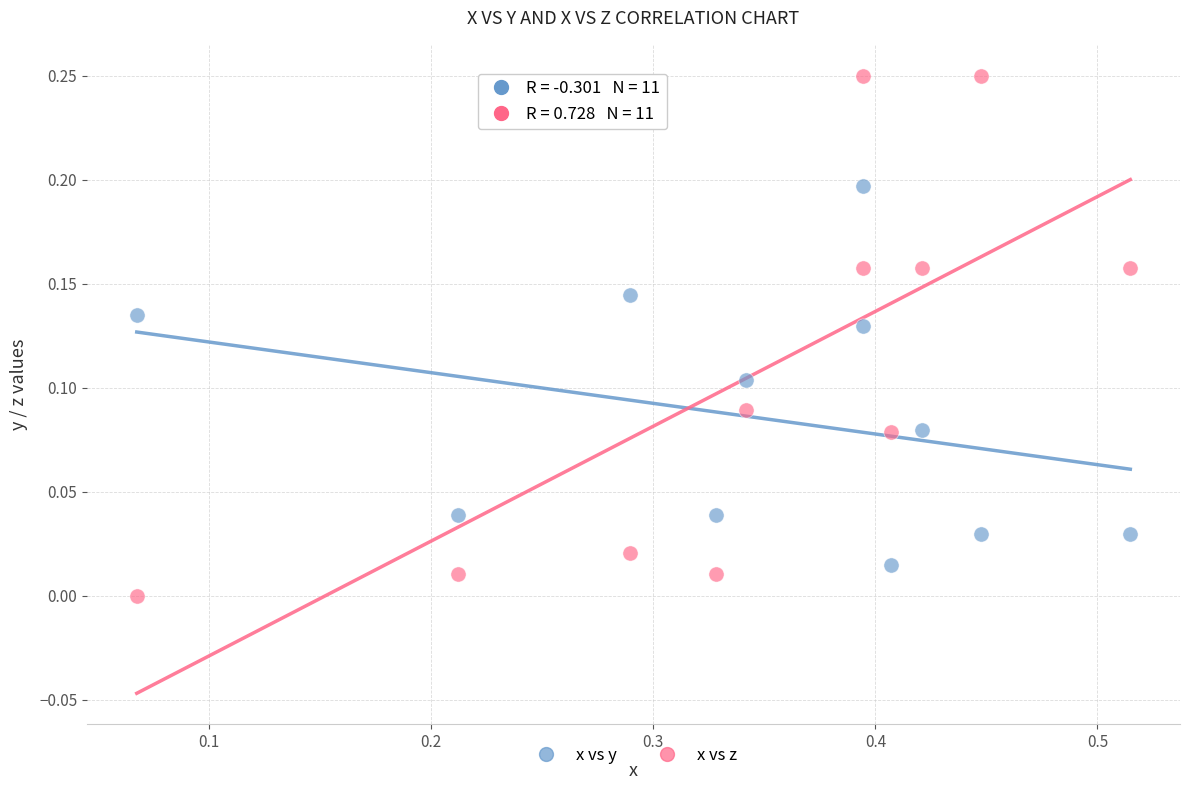

Across all data points, what is the range of X values (max minus min)?

0.4